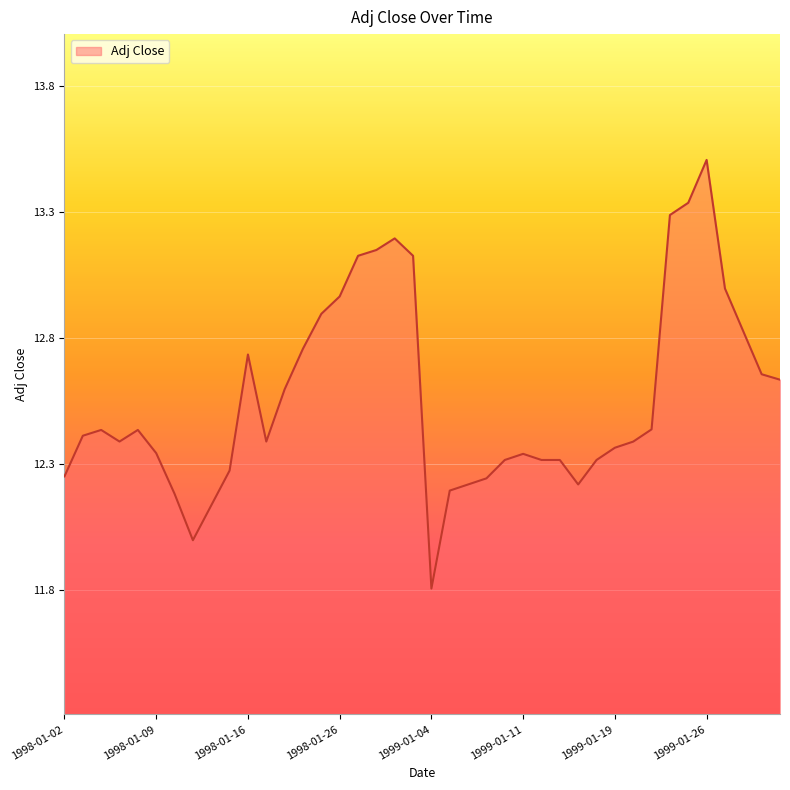

What is the maximum value shown in the chart?

13.5